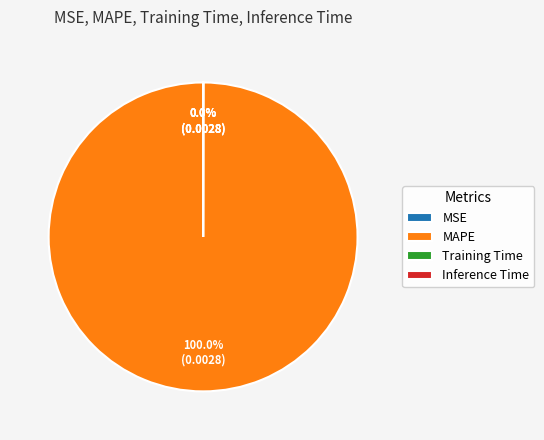

Which category accounts for the majority?

MAPE